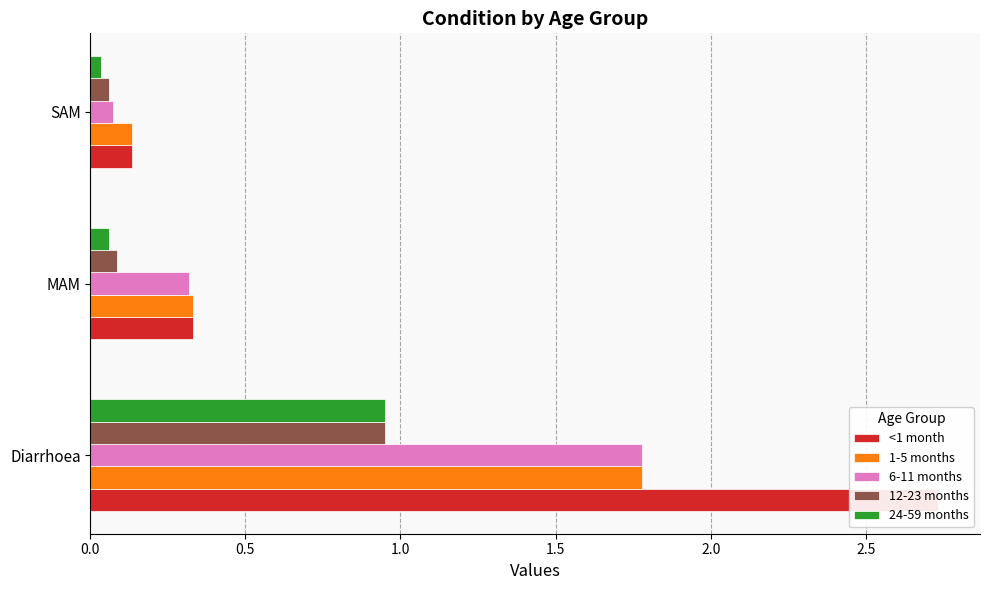

At SAM, list the series in order from smallest to largest.

24-59 months, 12-23 months, 6-11 months, <1 month, 1-5 months